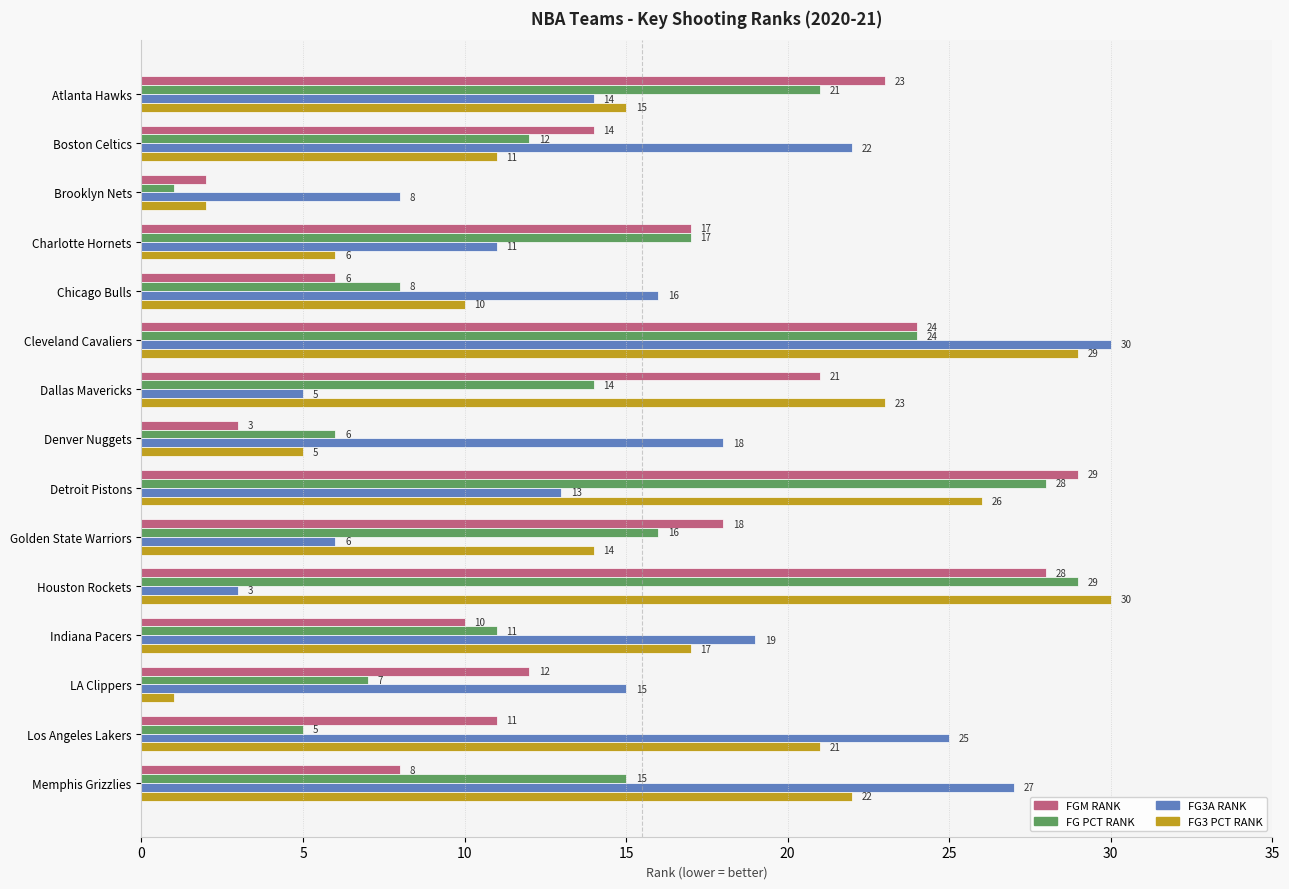

What is the maximum value shown in the chart?

30